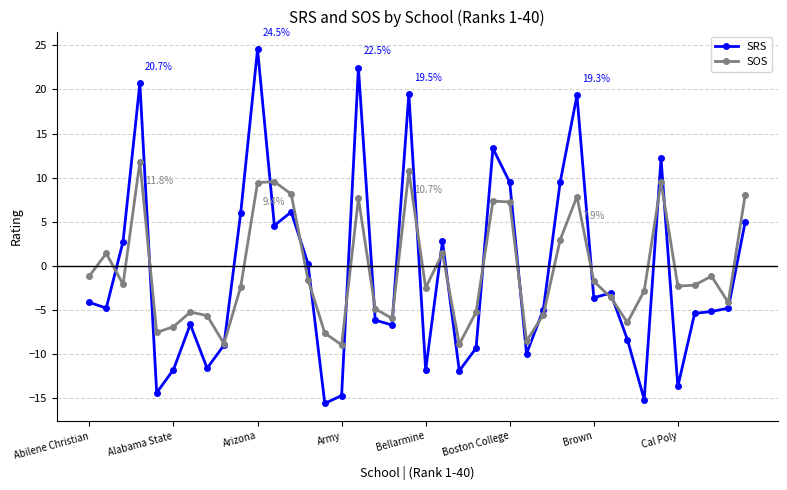

In SOS, how many points are lower than both neighbors (excluding endpoints)?

11